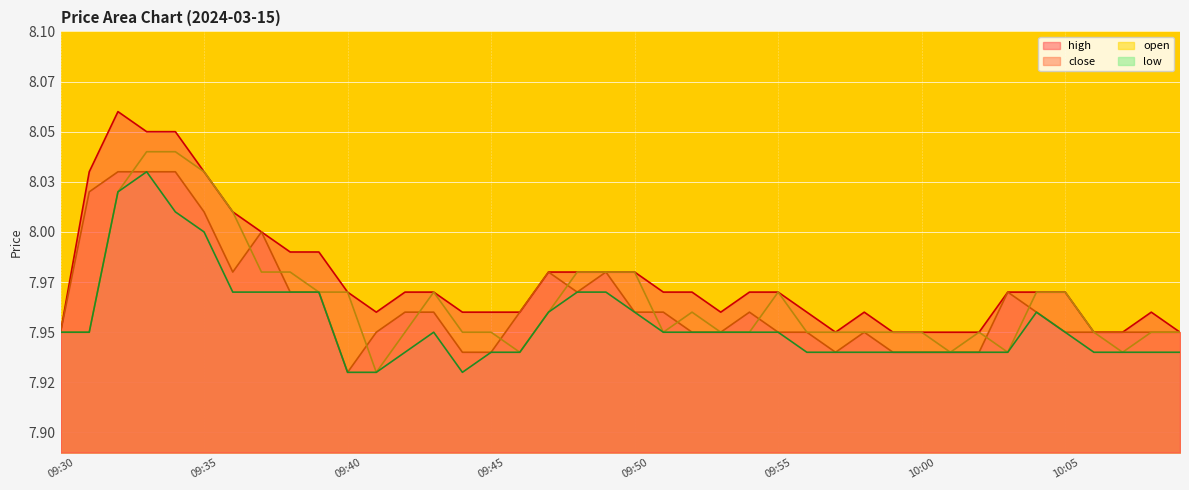

What is the value of the low point at the 16th from the left?

7.9